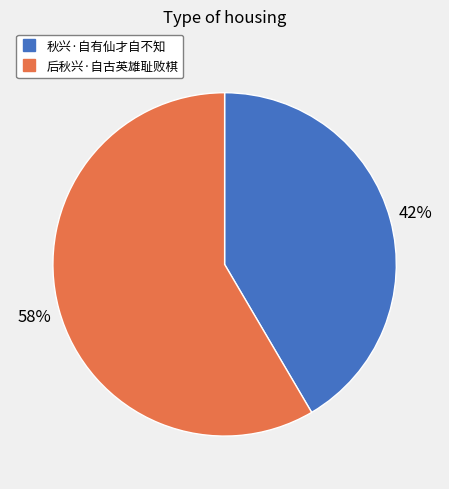

Which slice represents more than half of the pie?

后秋兴·自古英雄耻败棋